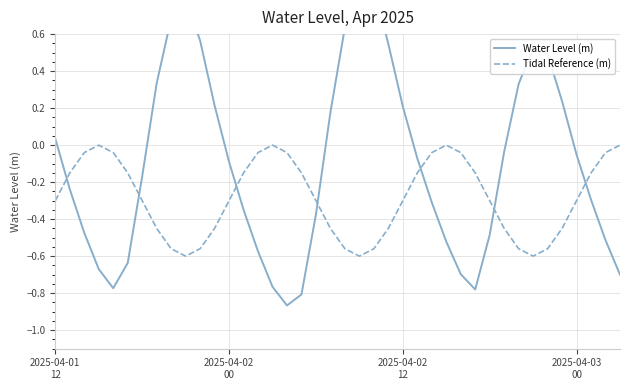

Which has a higher value, 16 or 31?

31